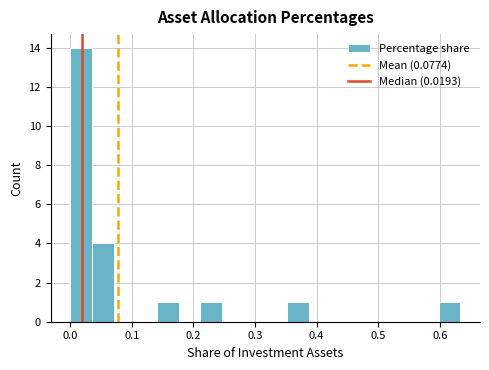

Read against the x-axis, roughly where is the centre of the tallest bar?

0.02